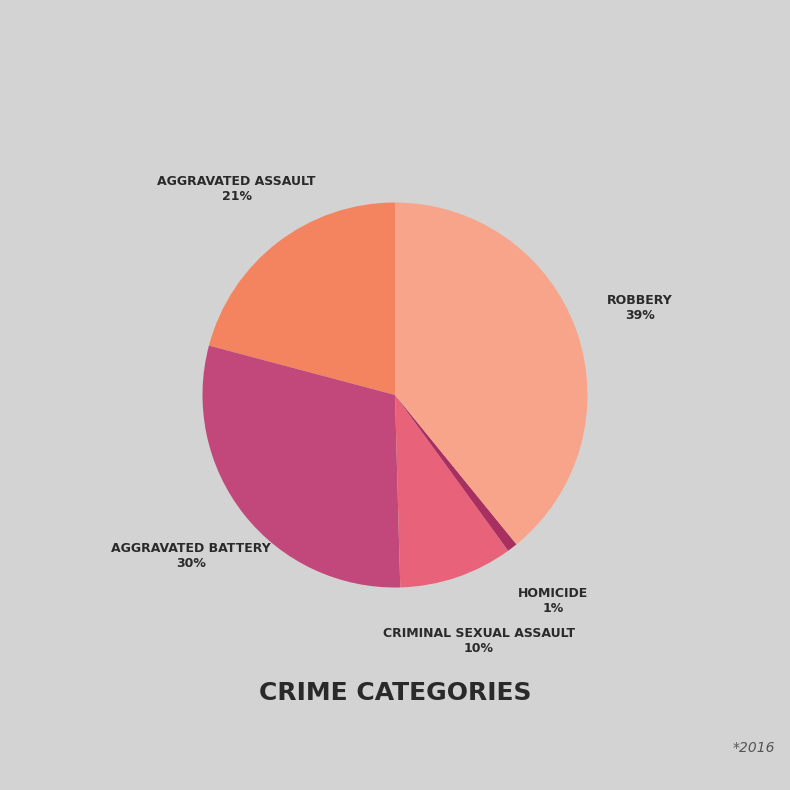

Count the number of slices in the pie.

5